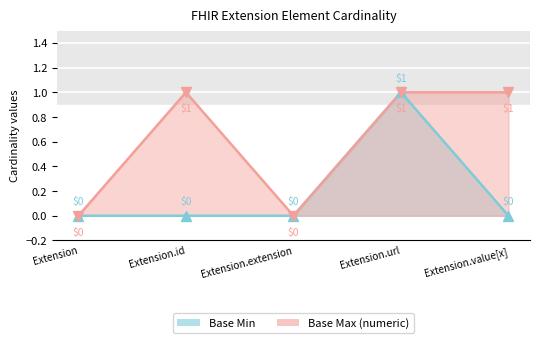

In Base Max (numeric), how many points are higher than both neighbors (excluding endpoints)?

1